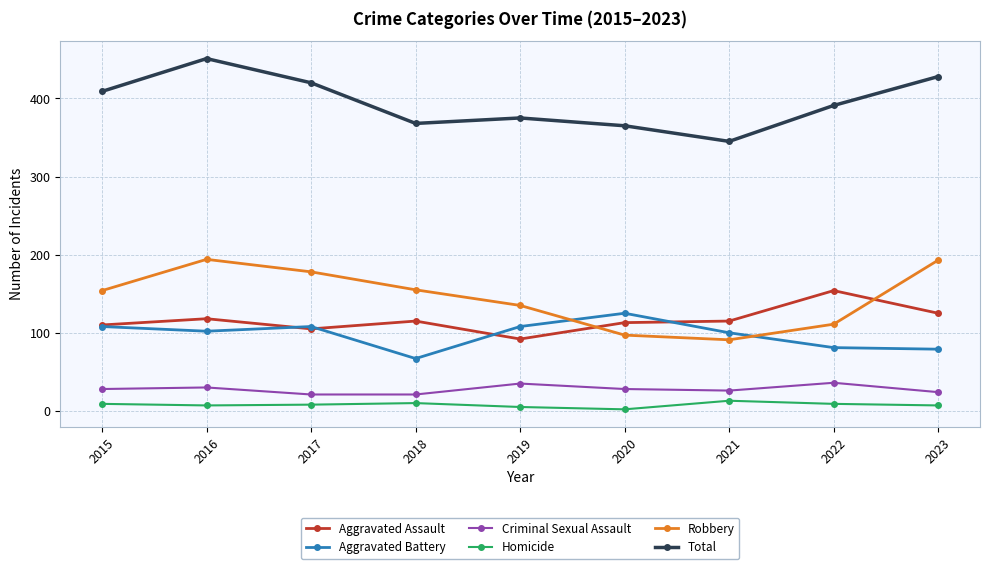

What is the value of the Aggravated Assault point at the 8th from the left?

154